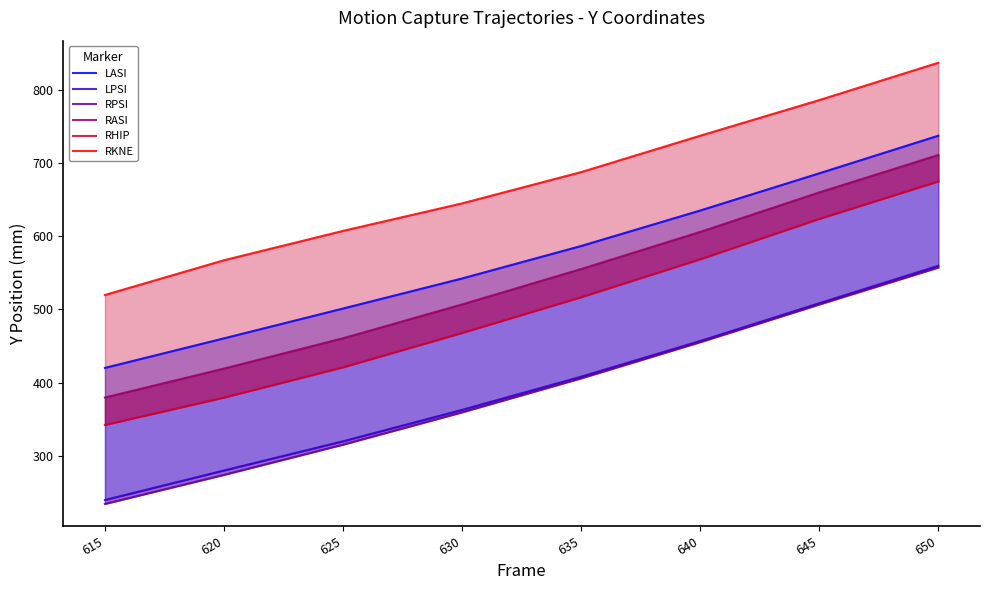

What is the difference between the second highest and minimum values in the LPSI series?

268.6